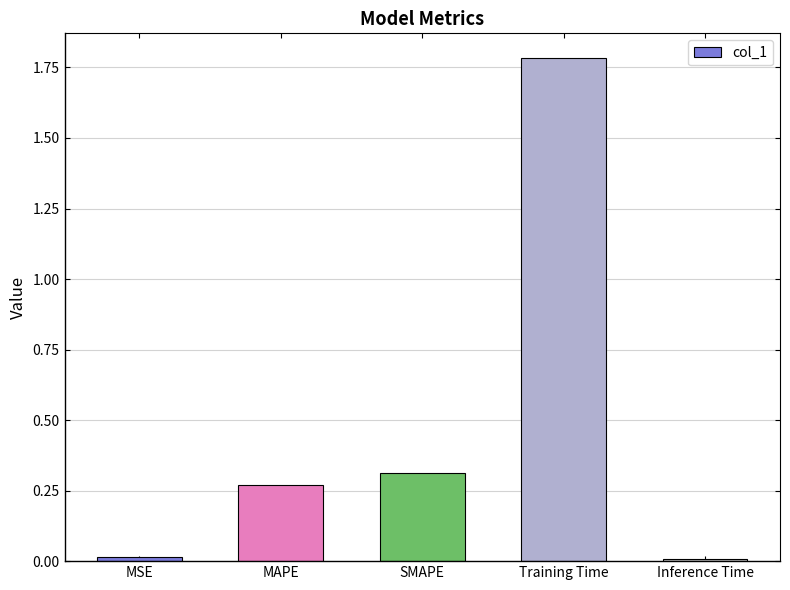

What is the average value?

0.5